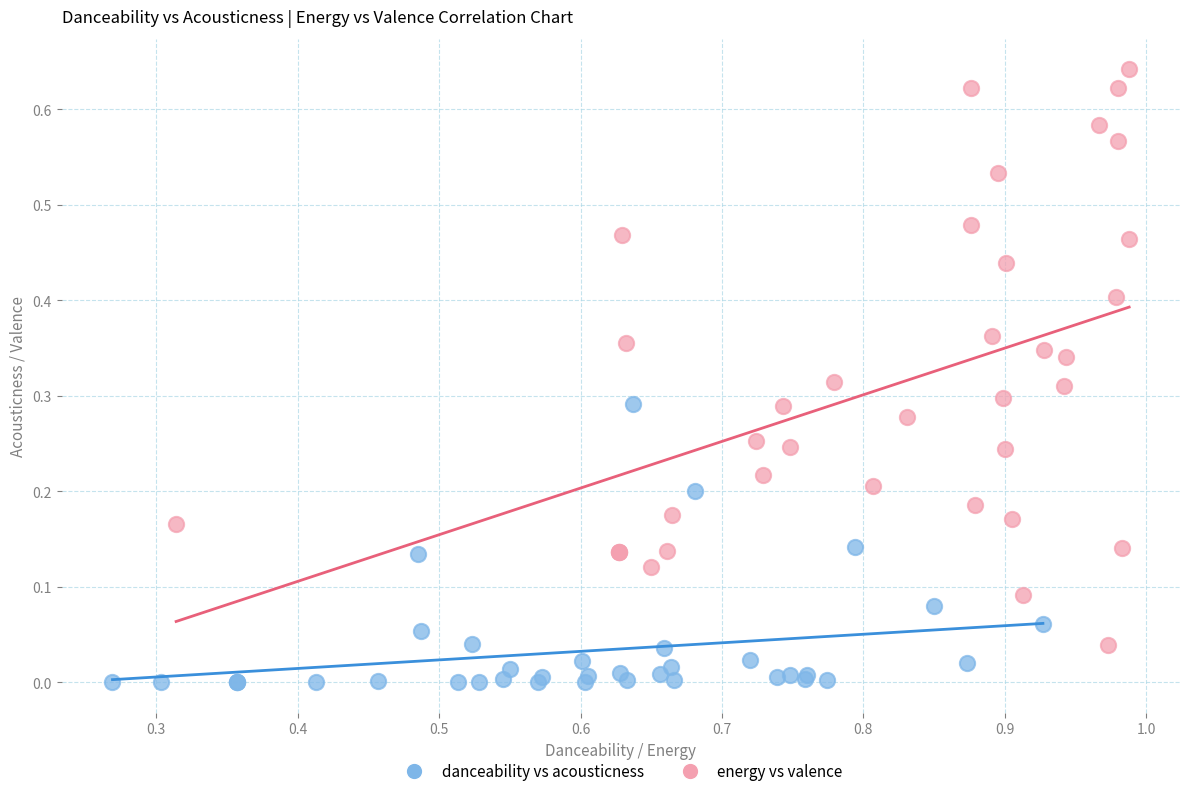

Which series reaches the minimum Y coordinate?

danceability vs acousticness